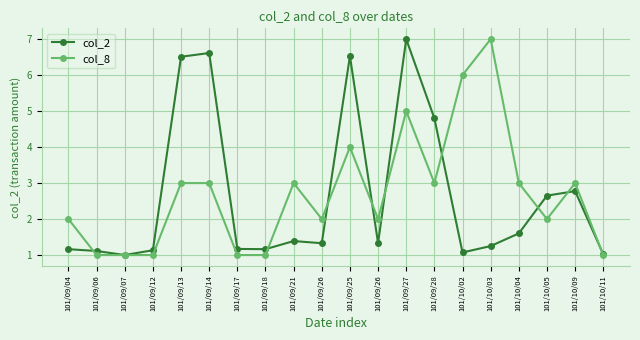

Does the chart have visible grid lines?

Yes